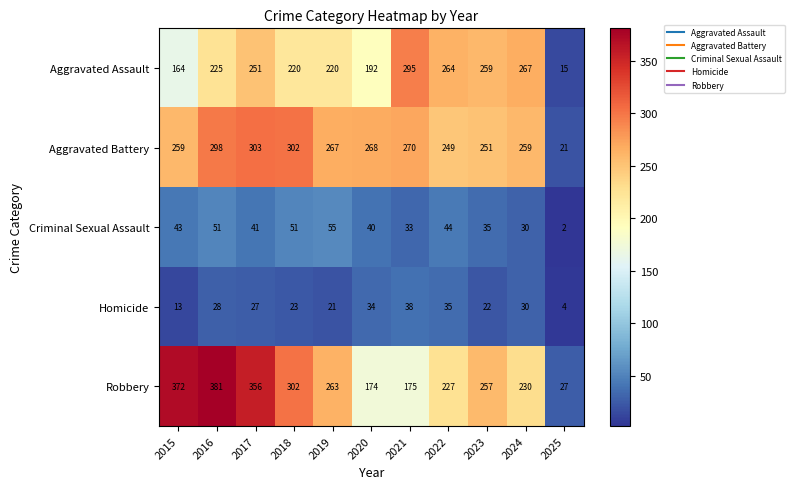

What is the minimum value shown in the chart?

2